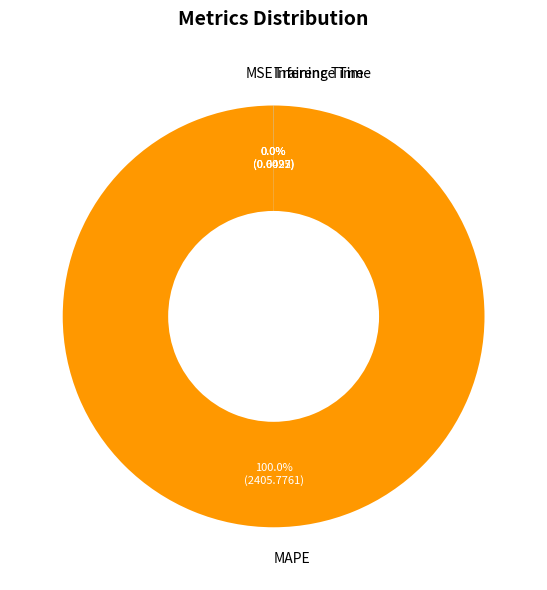

Is there any slice that represents more than half of the pie?

Yes